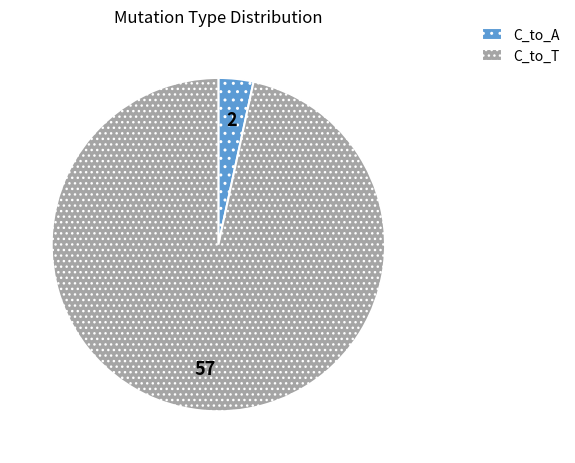

Between C_to_A and C_to_T, which is larger?

C_to_T